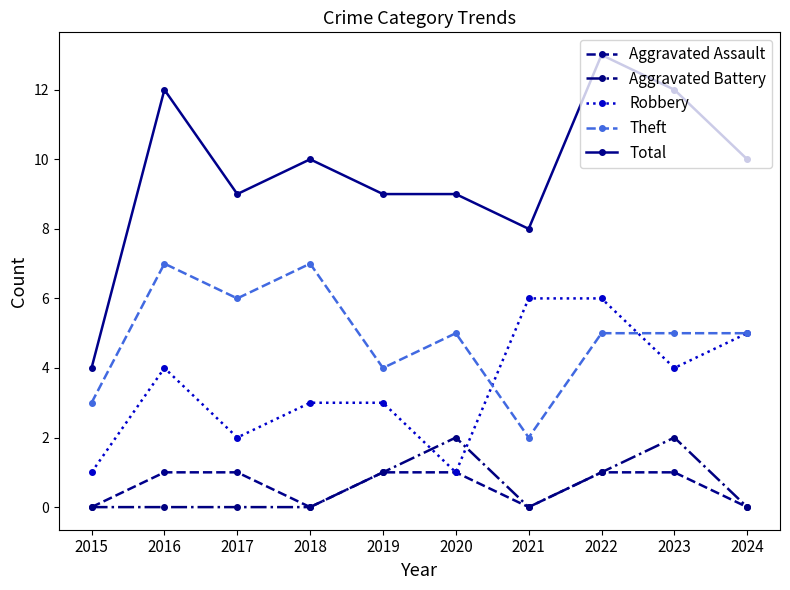

Which series has the largest total across all categories?

Total